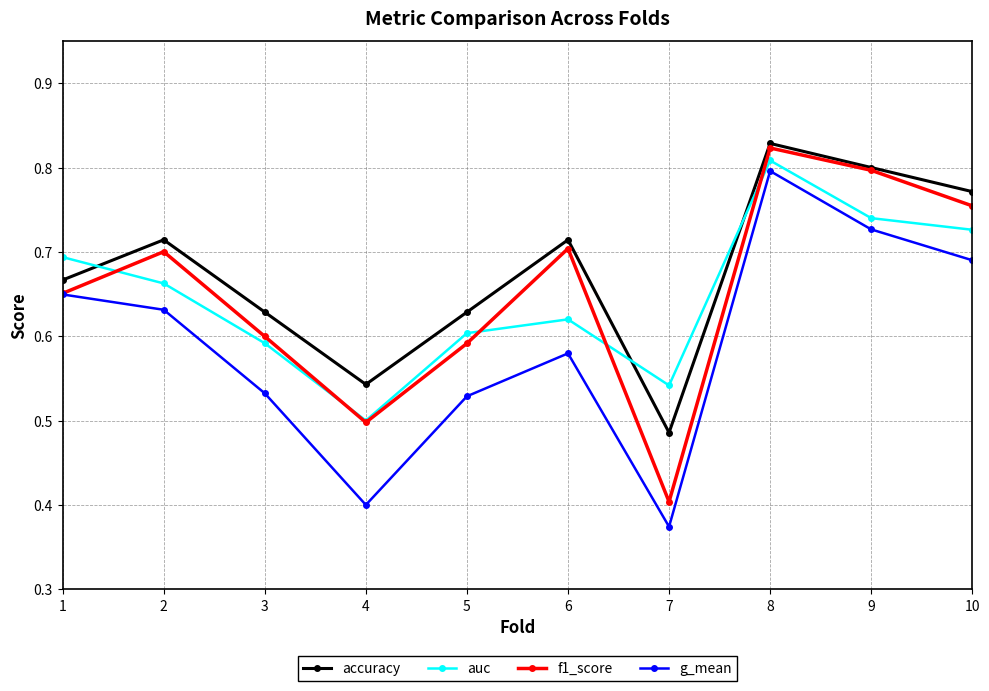

Is the value of f1_score at 5 greater than the value of auc at 2?

No